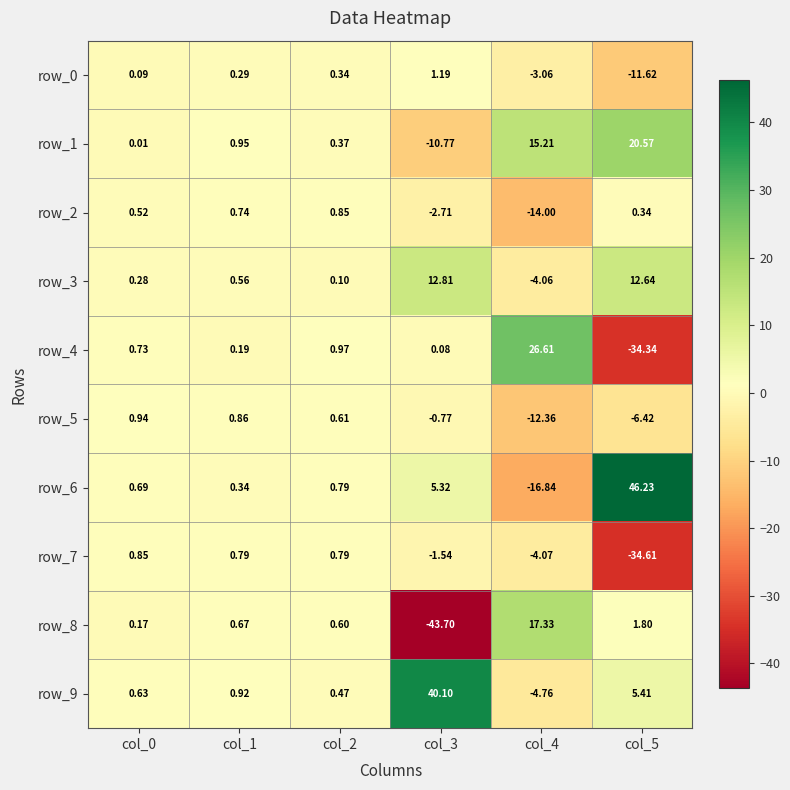

At which category is the sum across all series the highest?

col_1